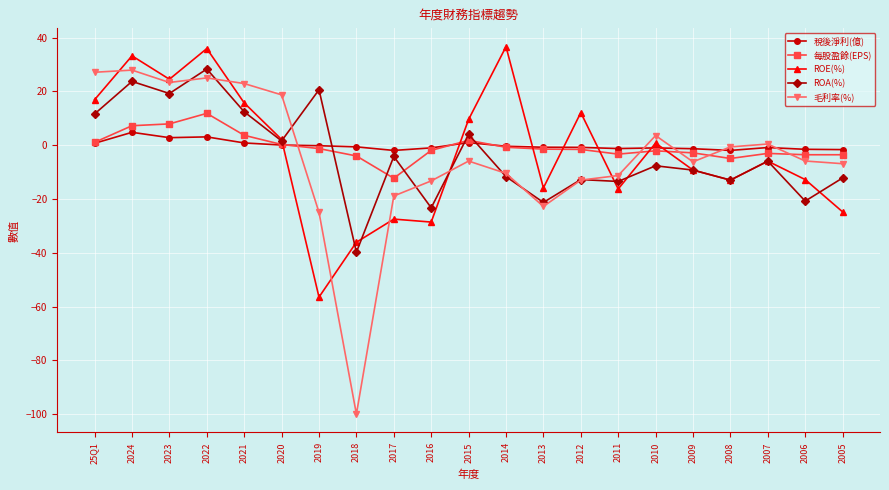

What is the label of the 4th point from the left?

2022